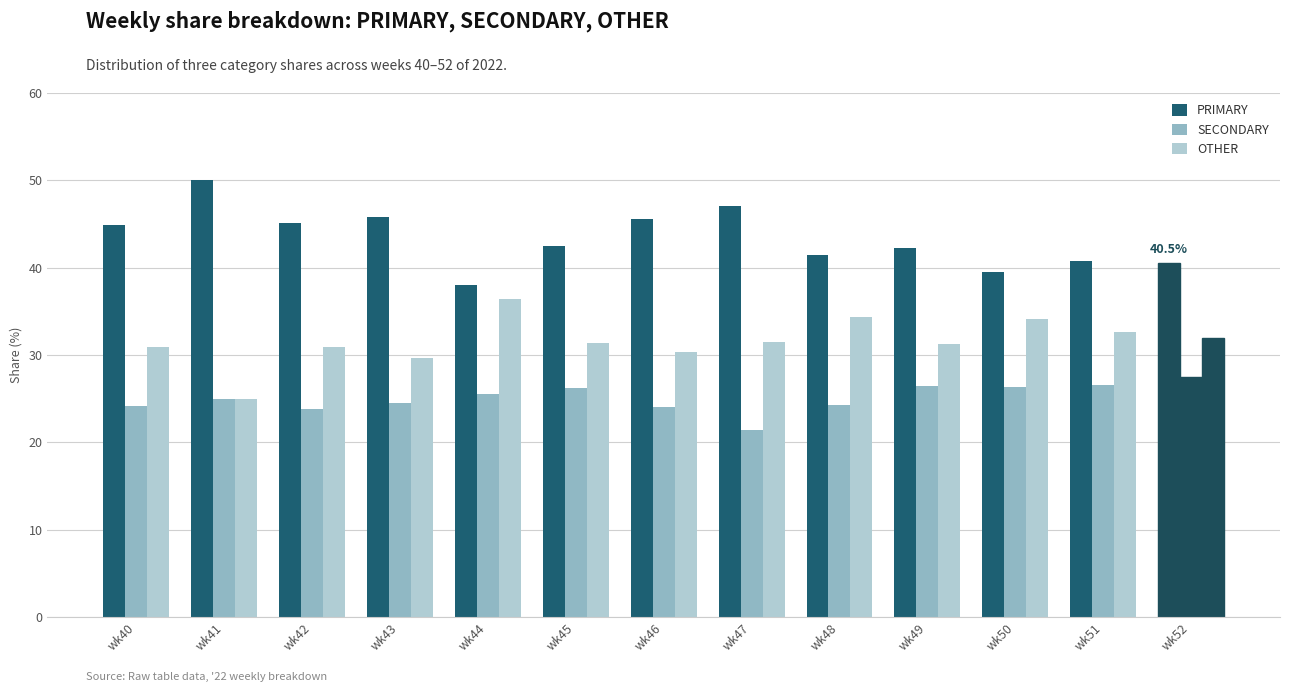

At which category is the sum across all series the highest?

wk43